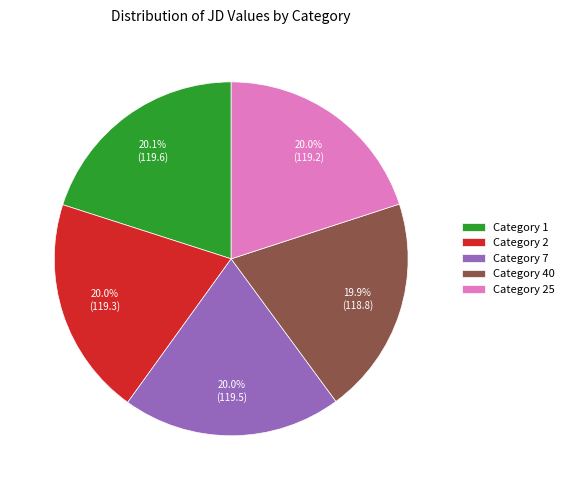

Does any single category account for the majority?

No